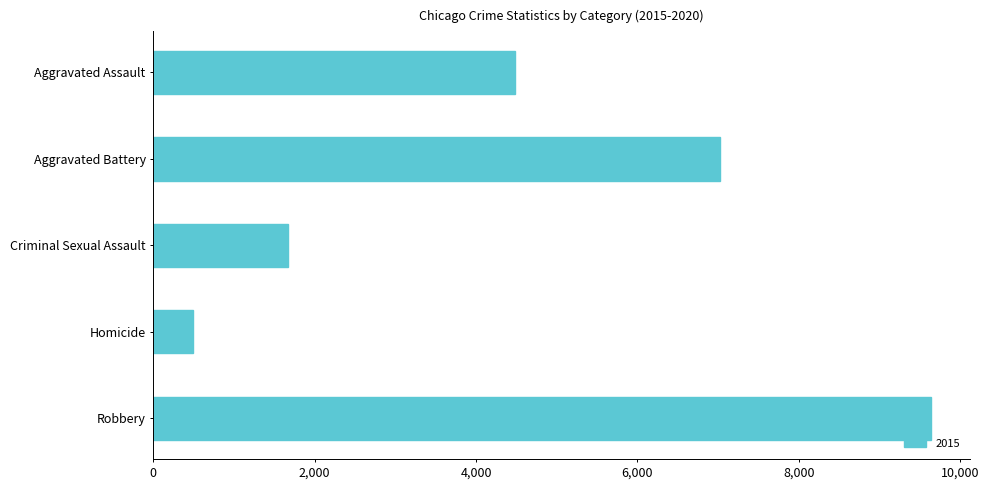

Is it true that the value at Criminal Sexual Assault is 2562?

False